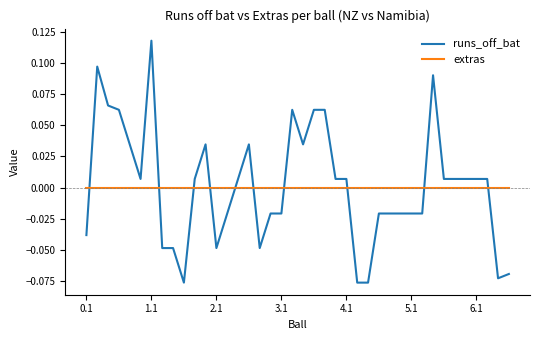

Which series ends up on top after the final intersection of extras and runs_off_bat?

extras